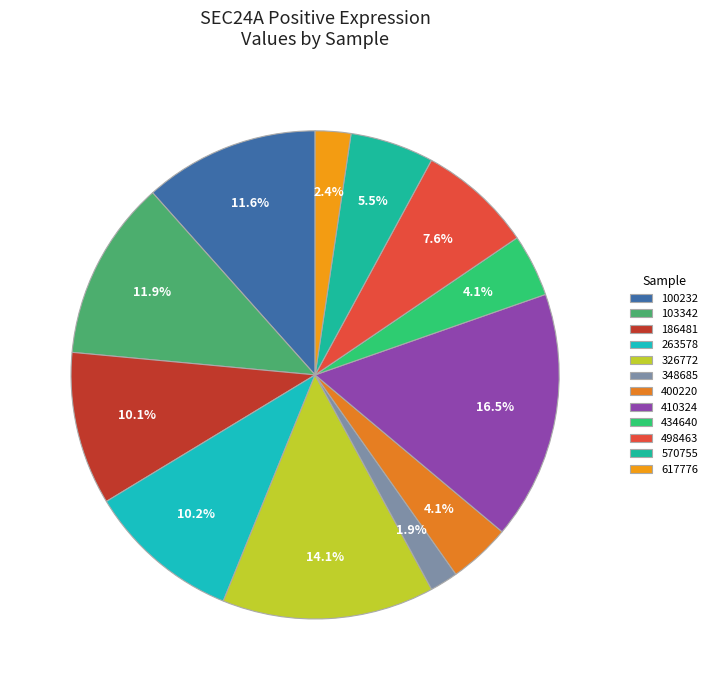

Is 186481 the majority of the pie?

No